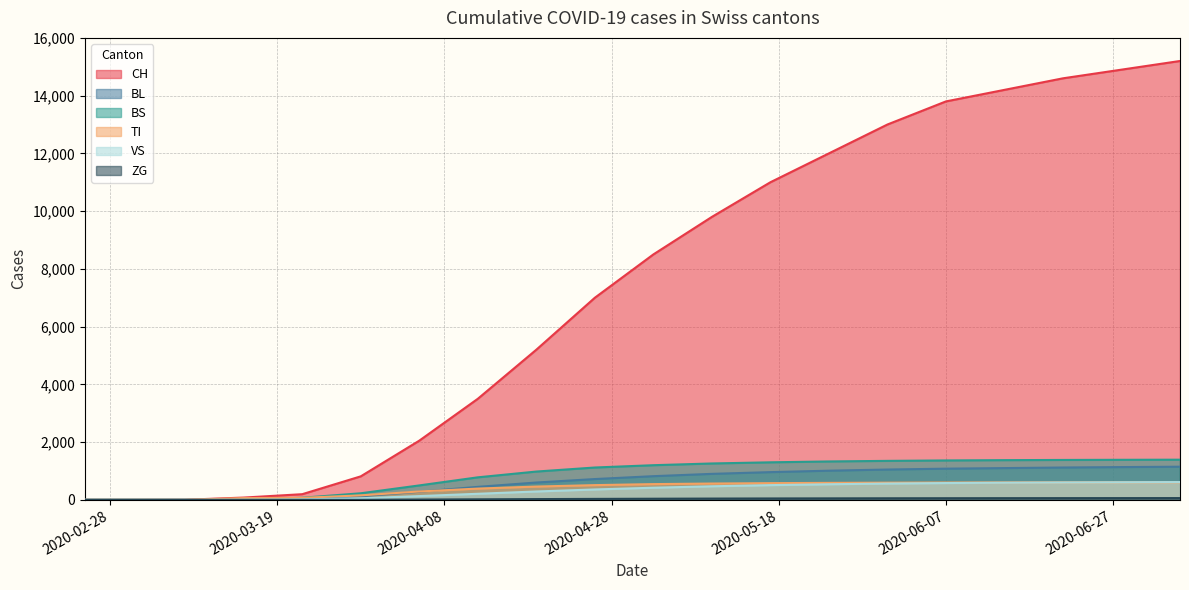

What is the greatest value displayed?

15200